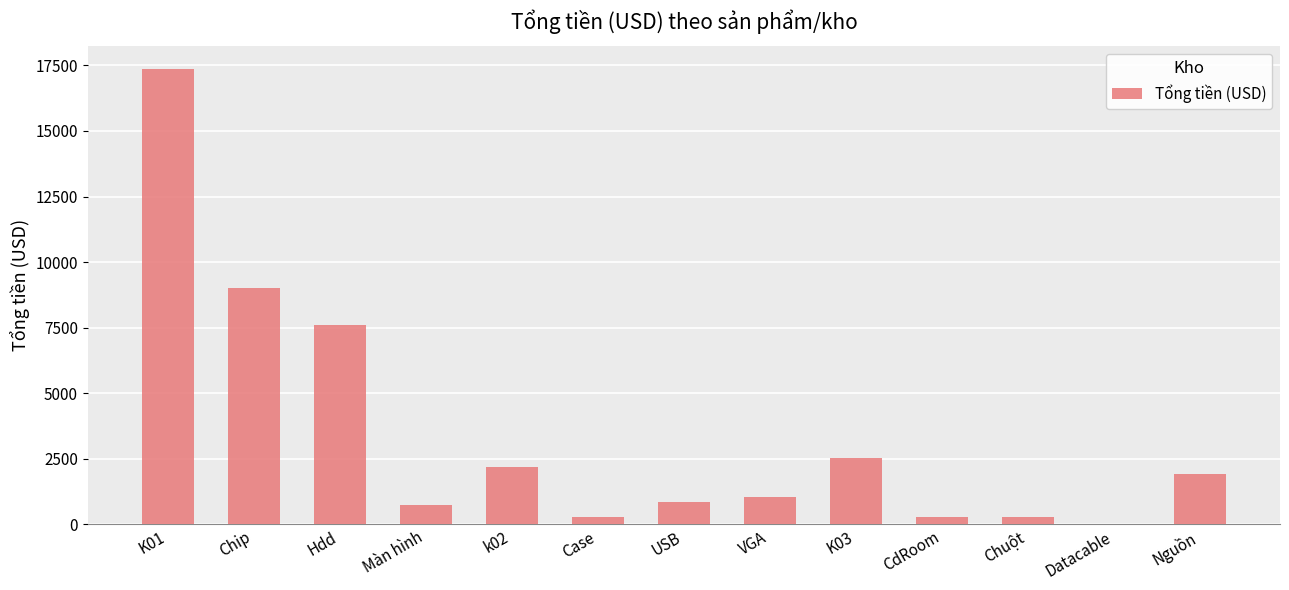

What is the sum of all values?

44170